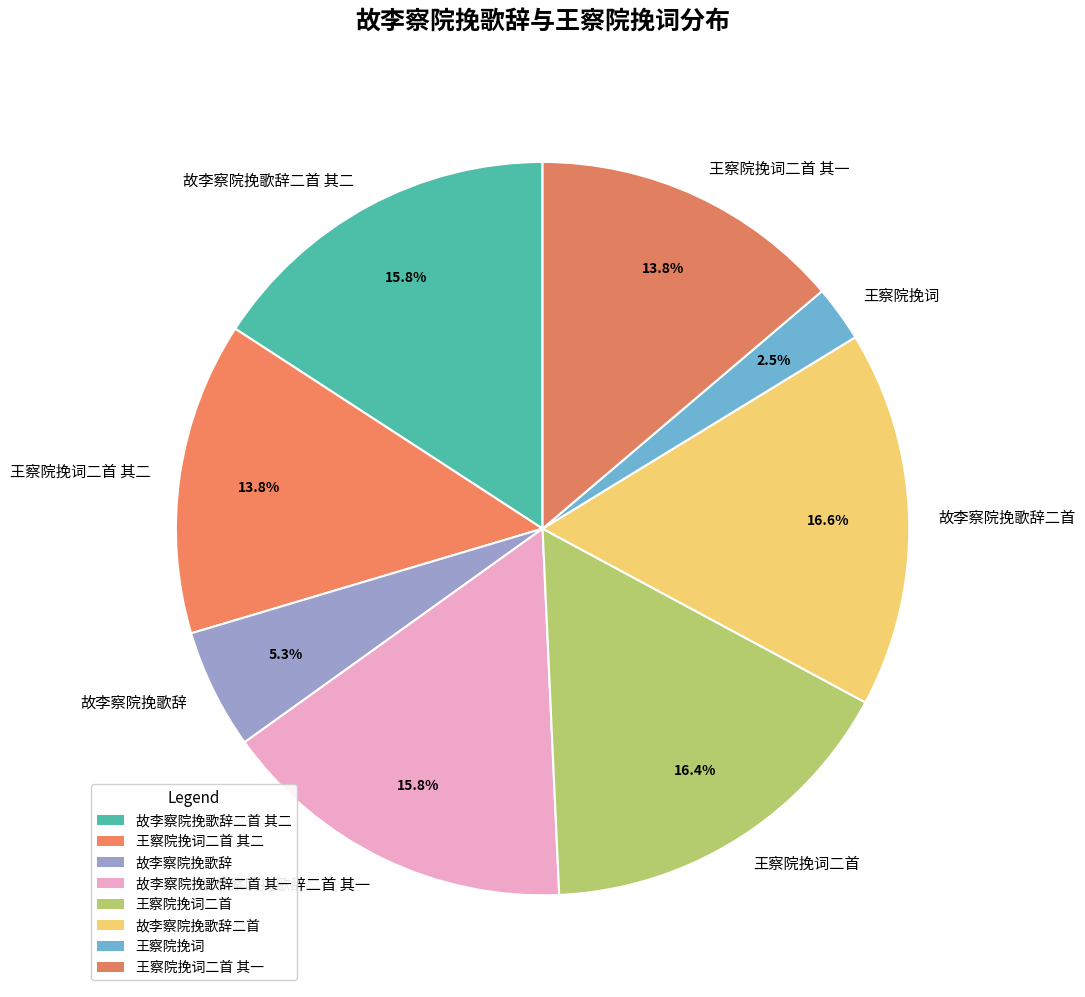

To the nearest percent, what is the difference between the 王察院挽词二首 and 王察院挽词二首 其一 slice percentages?

3%